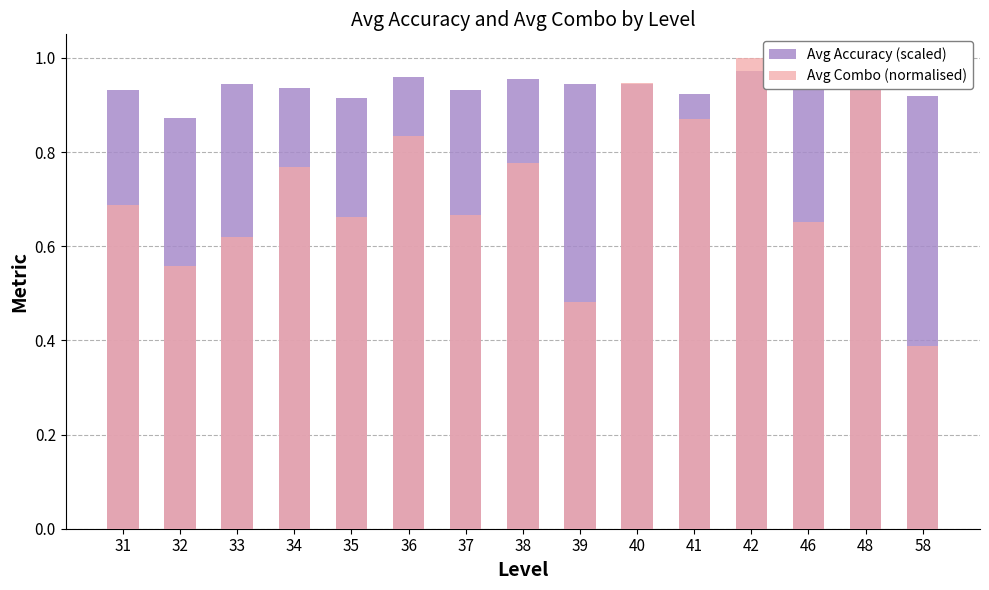

What is the spread (max minus min) of values at 39?

0.5